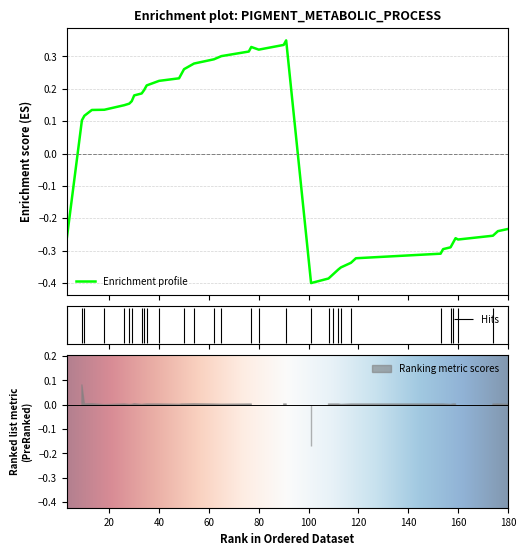

What is the label of the 22nd point from the left?

28